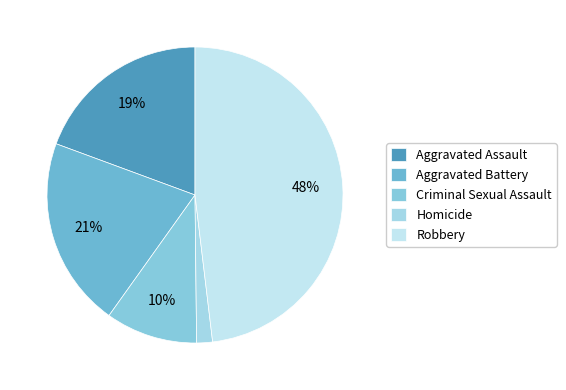

What percentage is the Aggravated Assault slice, to the nearest percent?

19%